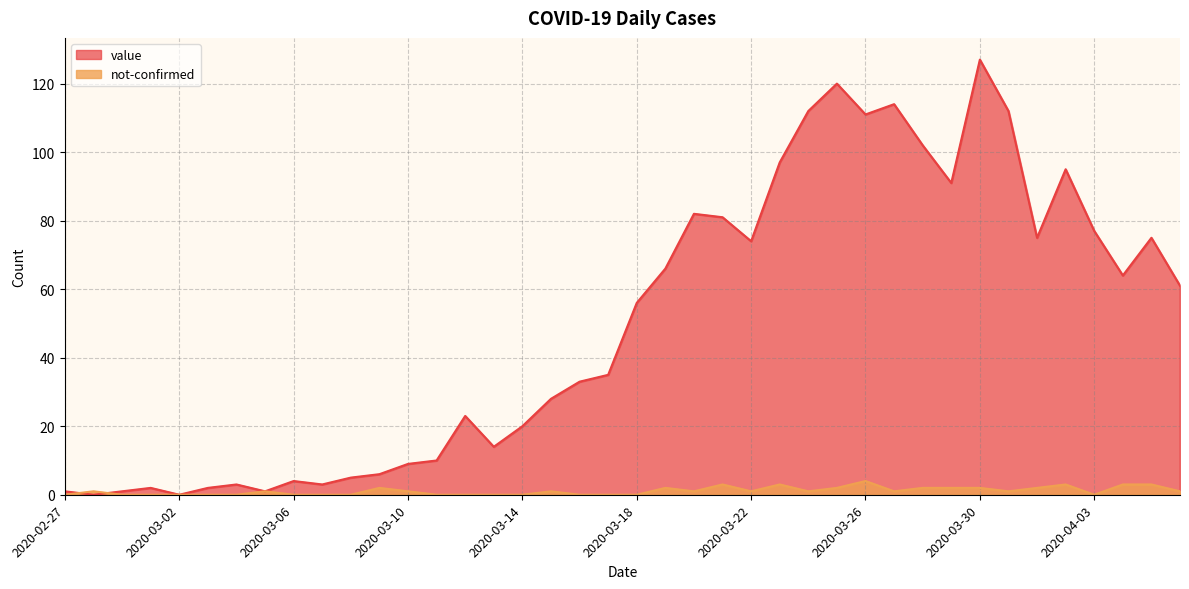

Reading left to right, transcribe all the data shown in this chart.

value: 1	0	1	2	0	2	3	1	4	3	5	6	9	10	23	14	20	28	33	35	56	66	82	81	74	97	112	120	111	114	102	91	127	112	75	95	77	64	75	61
not-confirmed: 0	1	0	0	0	0	0	1	0	0	0	2	1	0	0	0	0	1	0	0	0	2	1	3	1	3	1	2	4	1	2	2	2	1	2	3	0	3	3	1